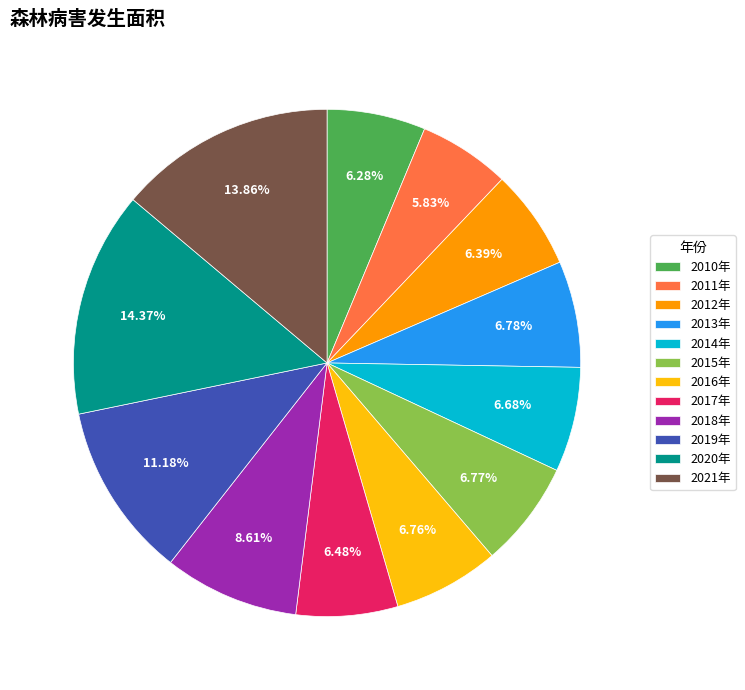

What percentage is NOT represented by 2017年?

93.5%